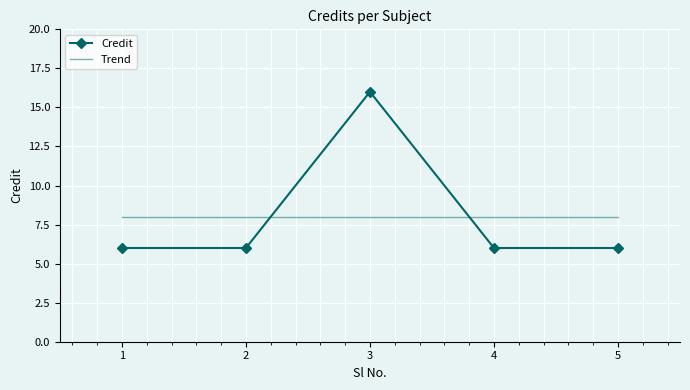

What is the value of the 2nd point from the left?

6